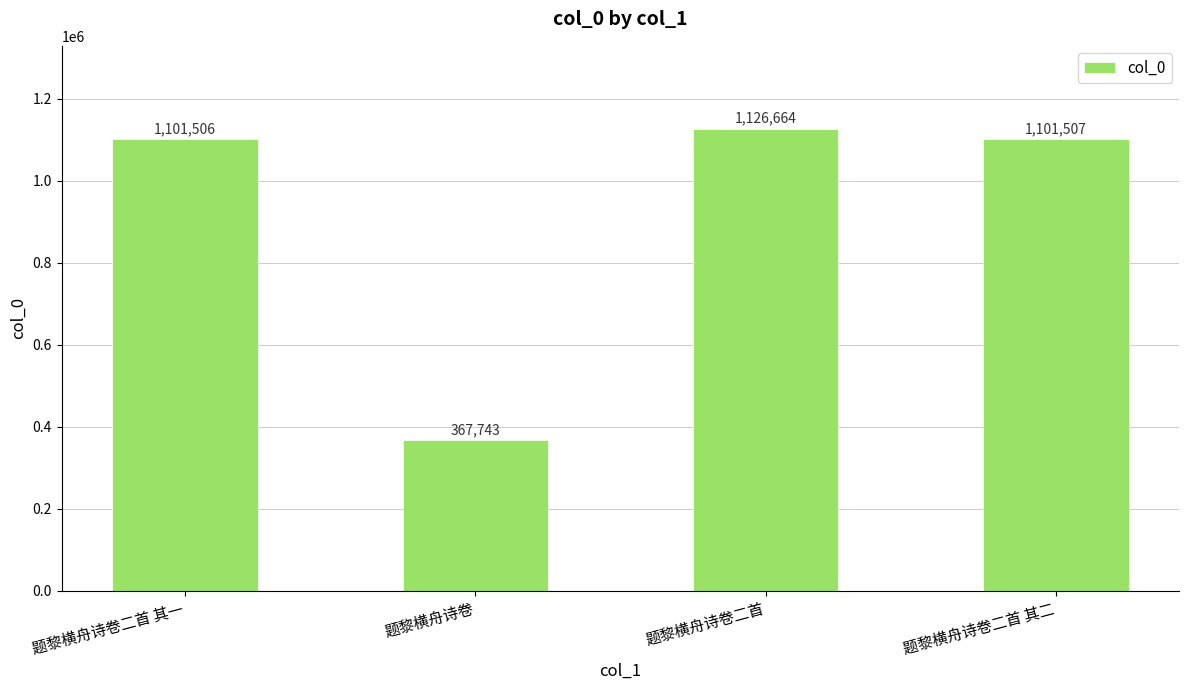

What is the label of the 2nd bar from the left?

题黎横舟诗卷